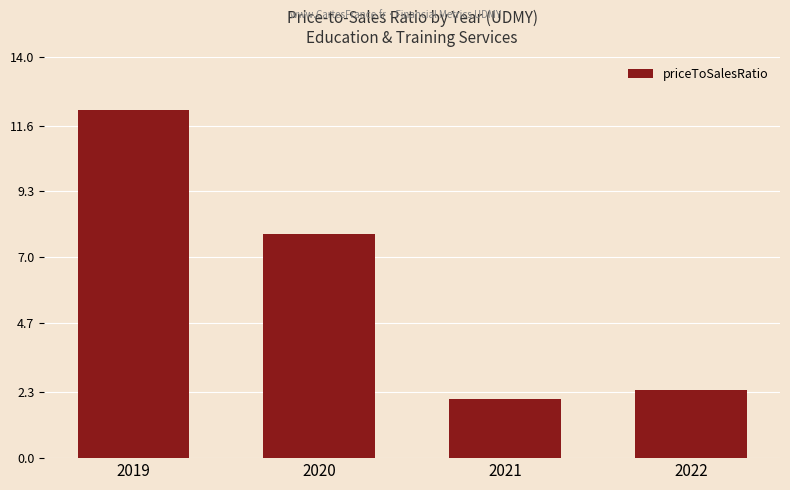

How many data points are less than 7?

2